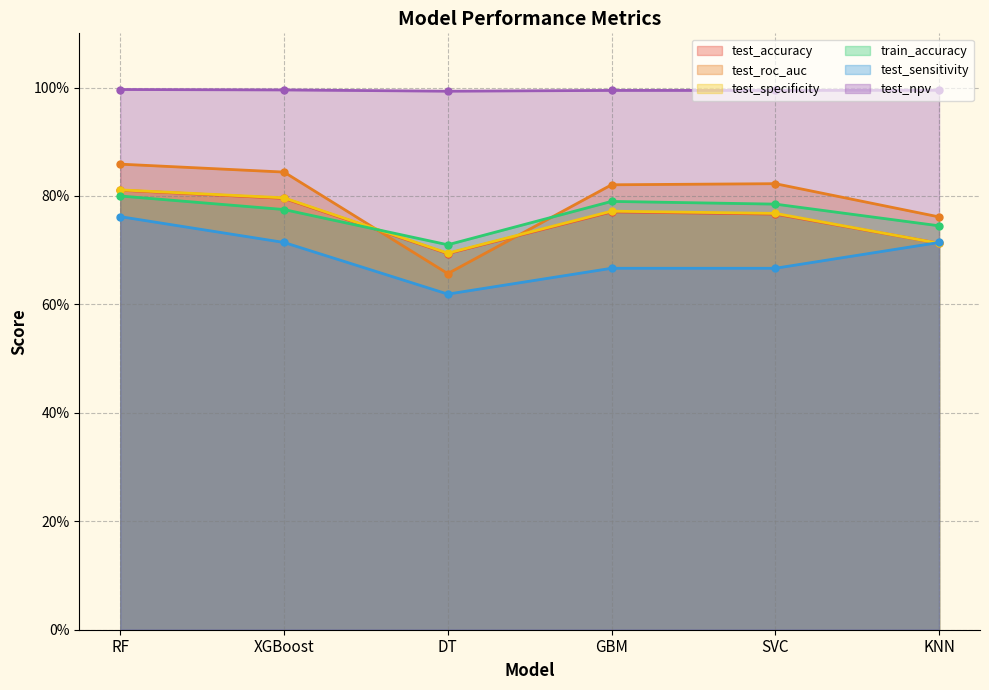

What are all the series names shown in the legend?

test_accuracy, test_roc_auc, test_specificity, train_accuracy, test_sensitivity, test_npv